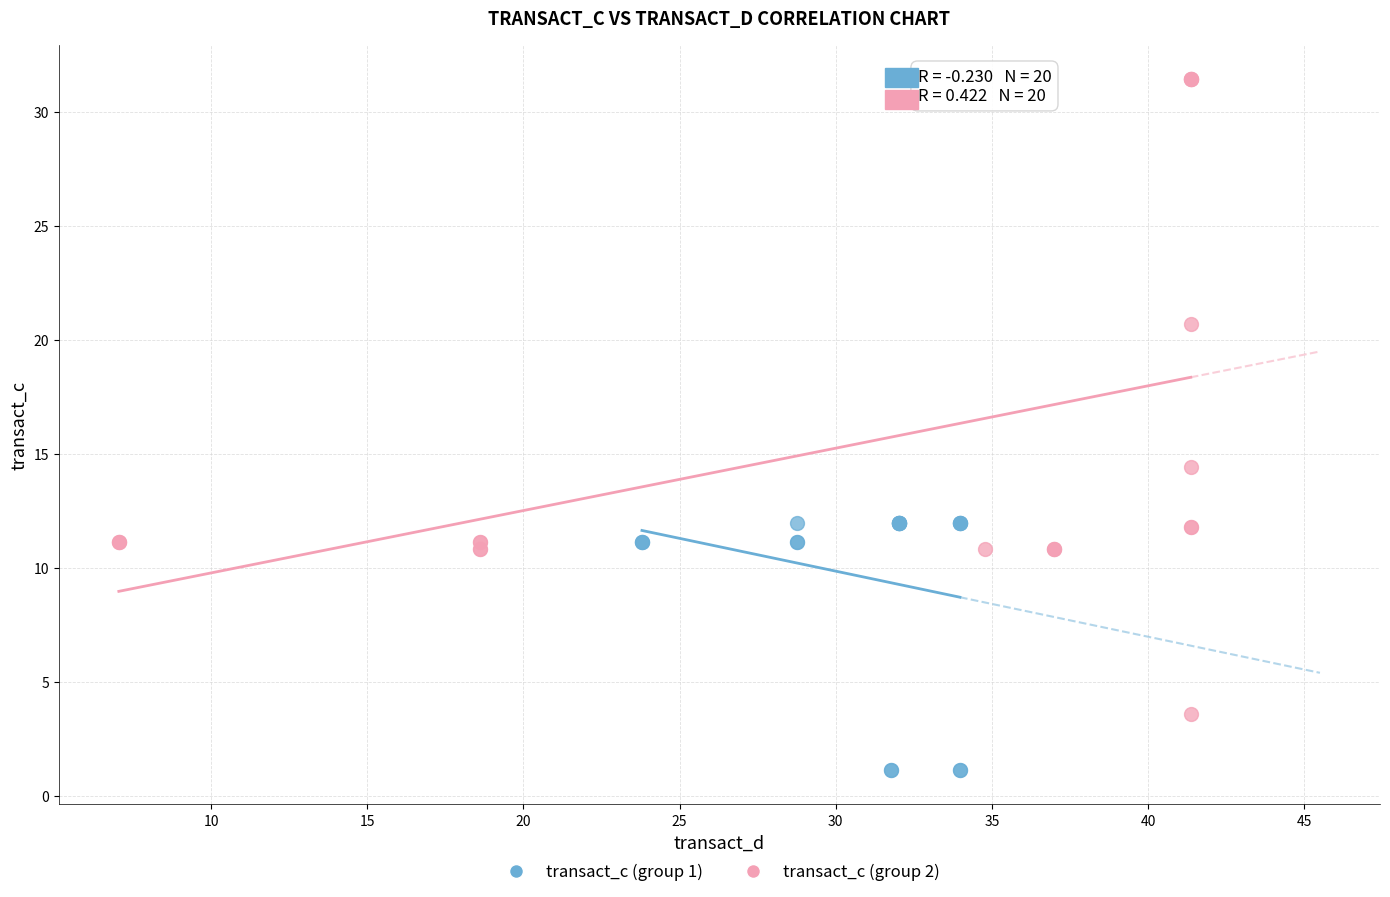

Which series reaches the maximum Y coordinate?

transact_c (group 2)